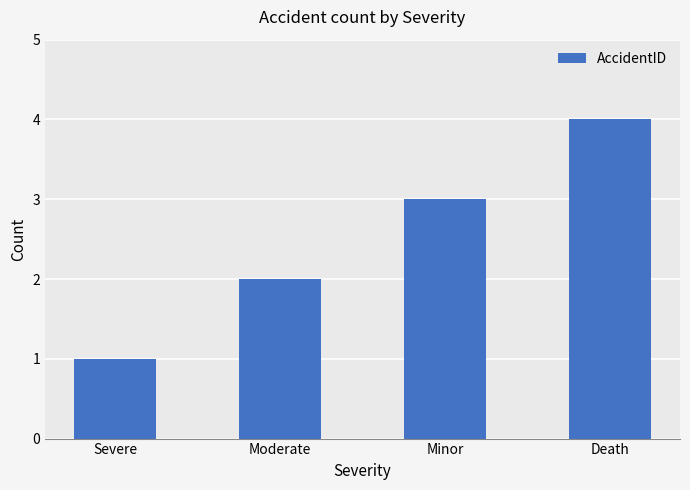

Read the value at Death.

4